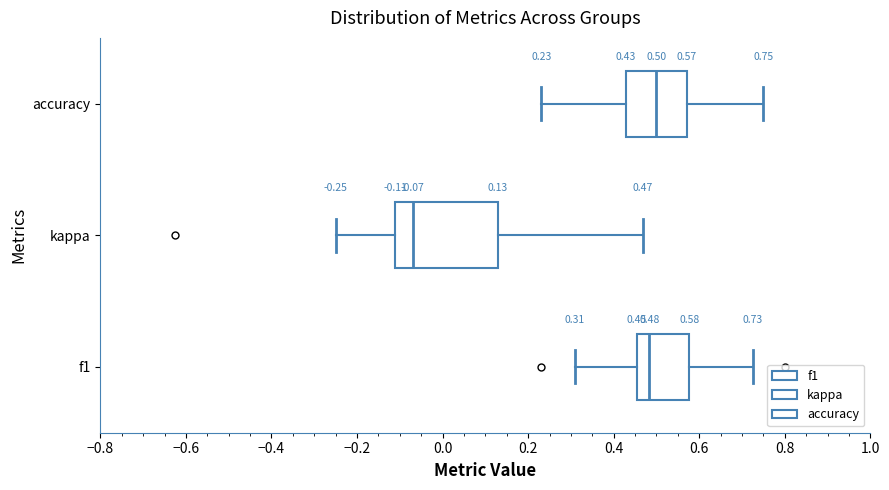

Which box is the widest, from its left edge to its right edge?

kappa